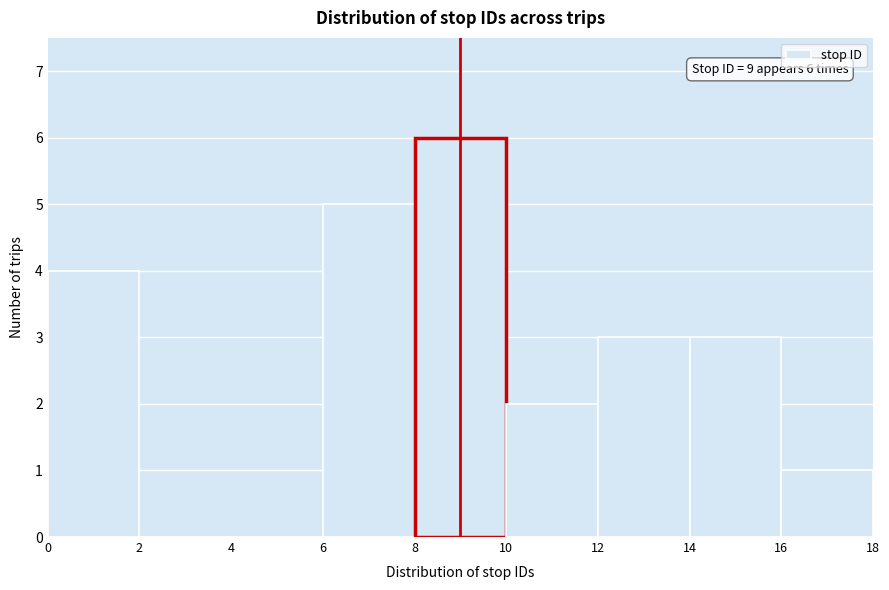

Over which range of the x-axis is the bar tallest?

8 to 10